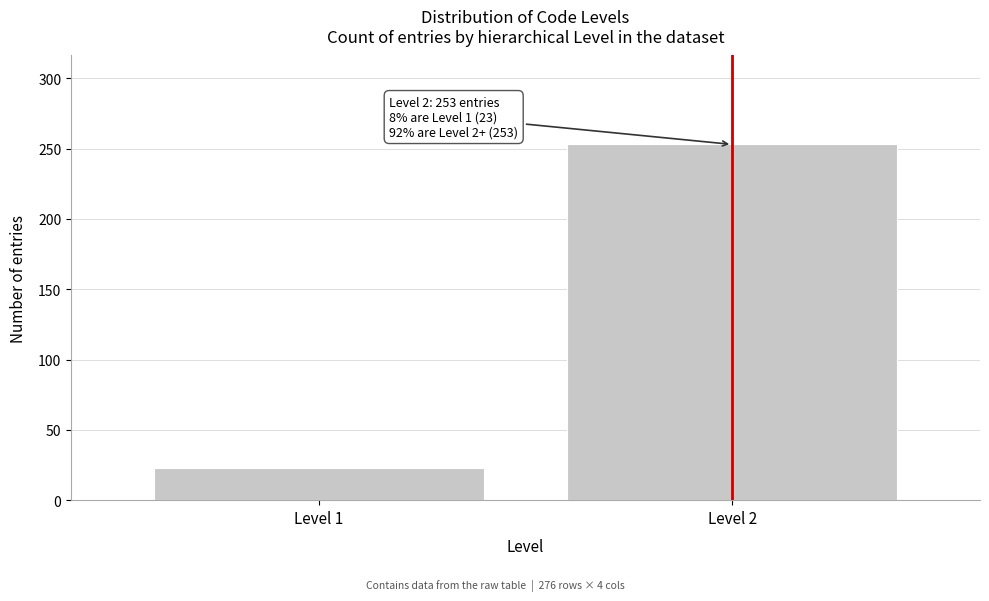

Reading left to right, what are all the values shown in this chart?

Level 1=23	Level 2=253